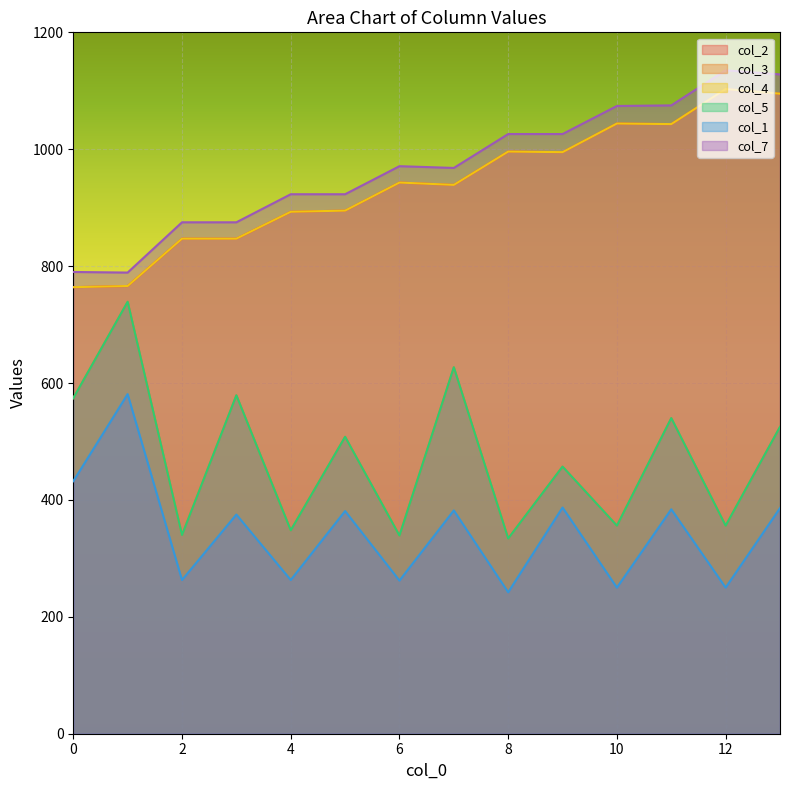

Between 0 and 6, which series saw the biggest shift?

col_3